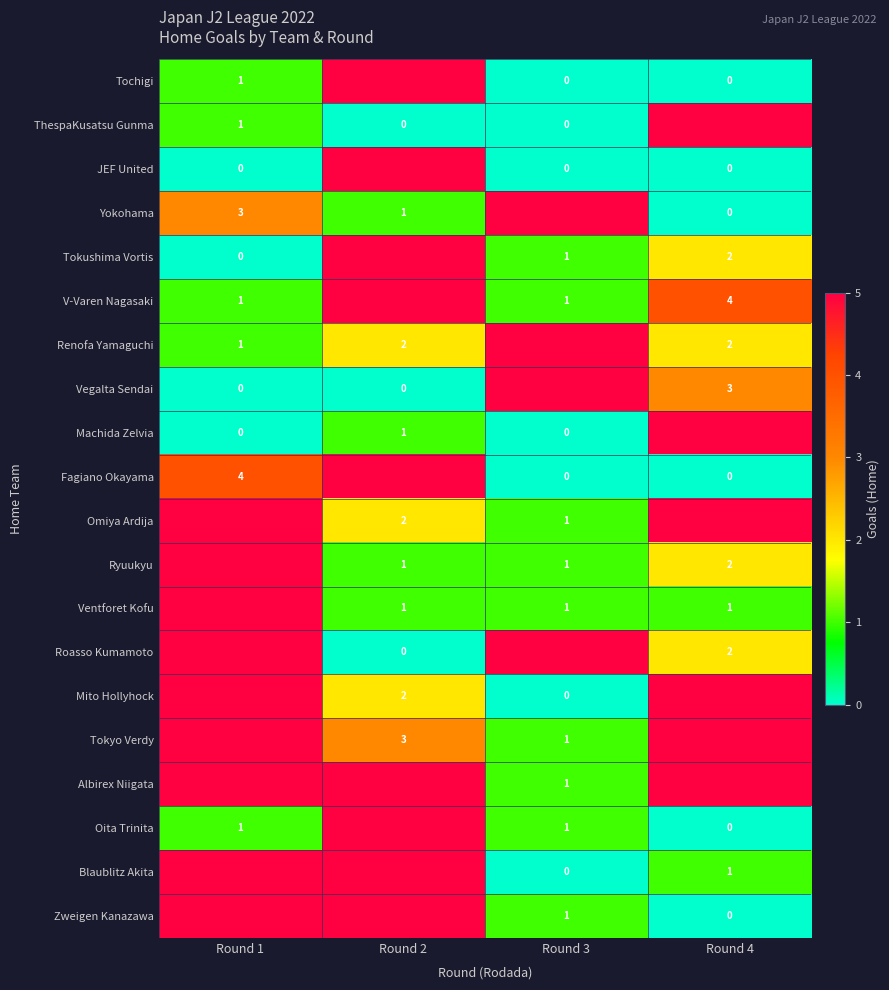

The value of V-Varen Nagasaki at Round 3 is 1. True or false?

True